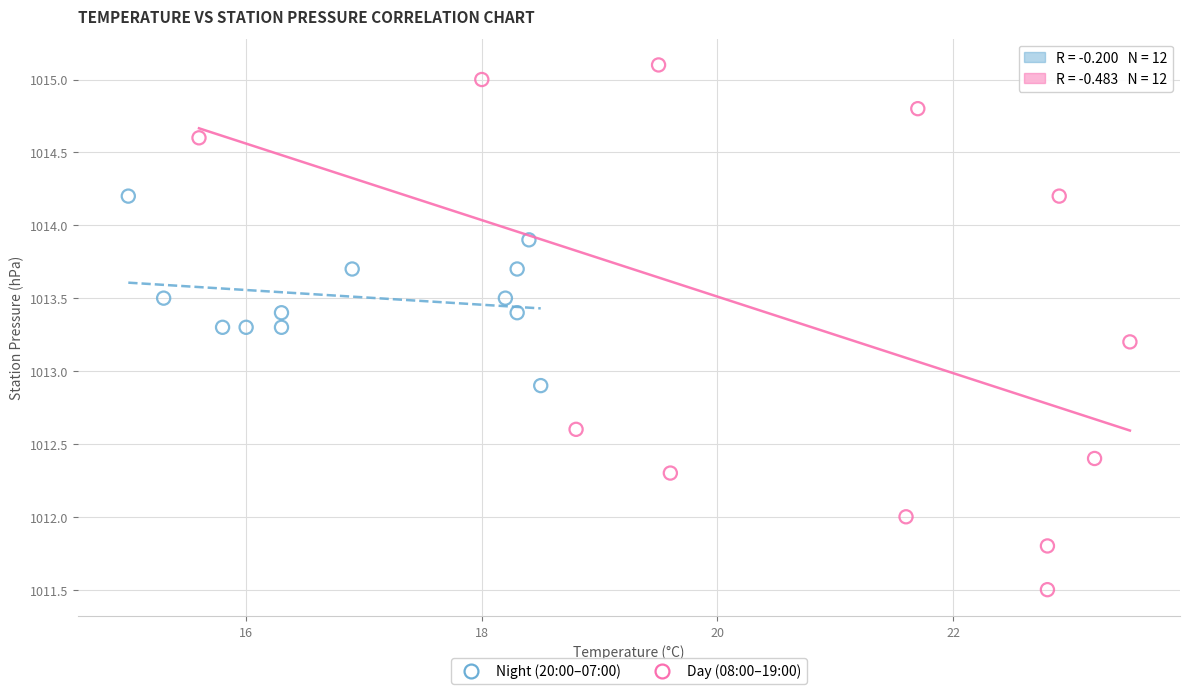

Which series contains the highest Y value?

Day (08:00–19:00)